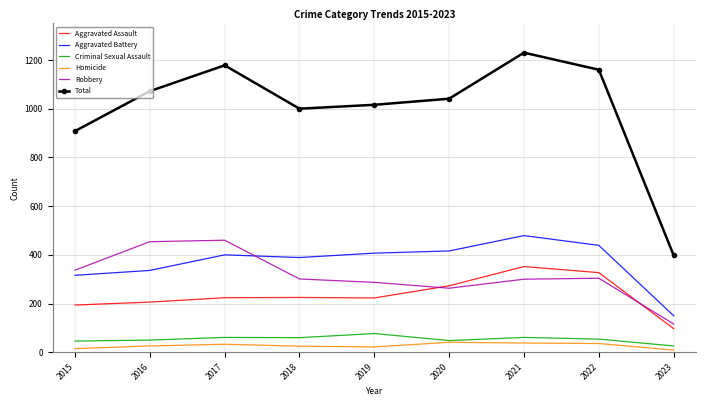

In Criminal Sexual Assault, how many points are lower than both neighbors (excluding endpoints)?

2